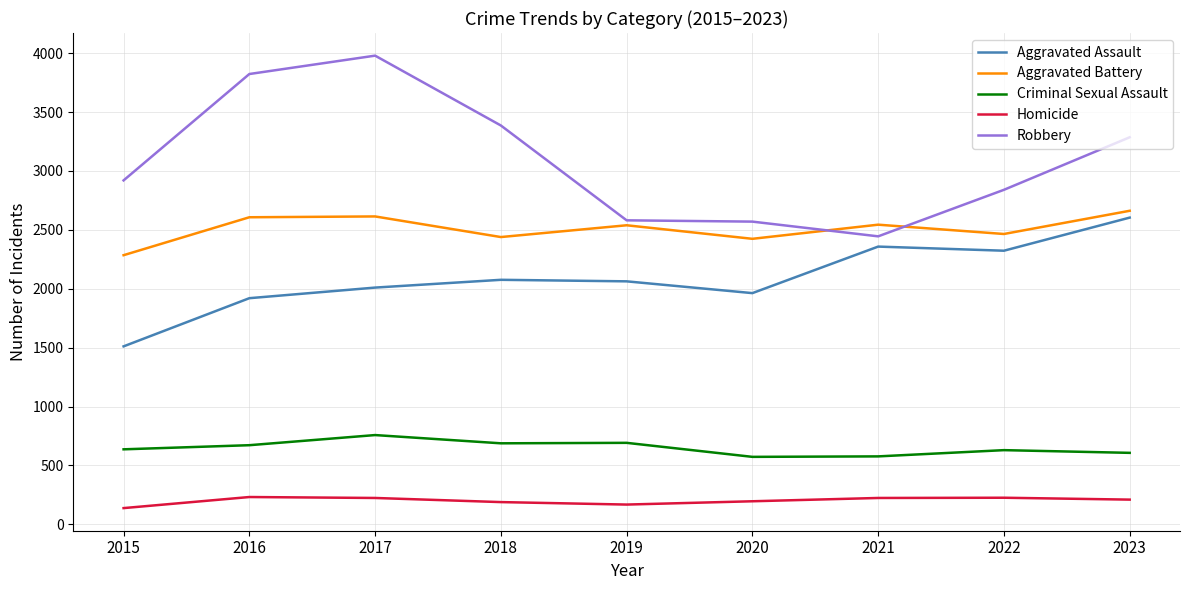

Rank the series at 2016 from highest to lowest value.

Robbery, Aggravated Battery, Aggravated Assault, Criminal Sexual Assault, Homicide